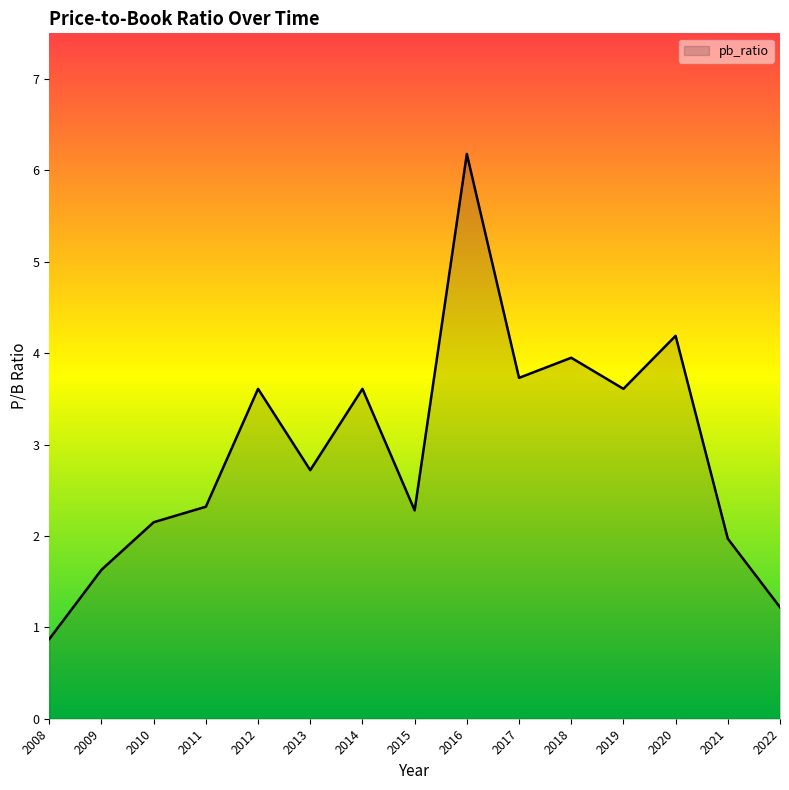

How many interior local valleys (lower than both neighbors) does the data have?

4